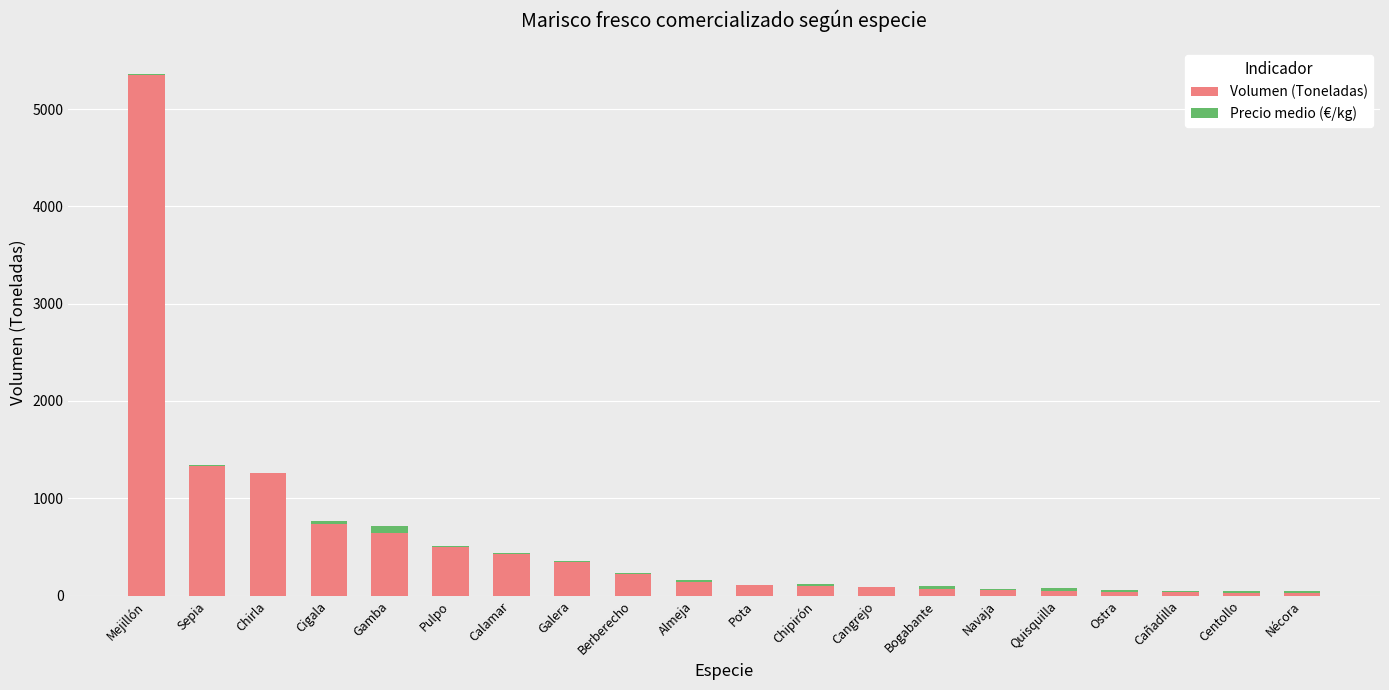

What is the sum of all Volumen (Toneladas) values?

11541.6